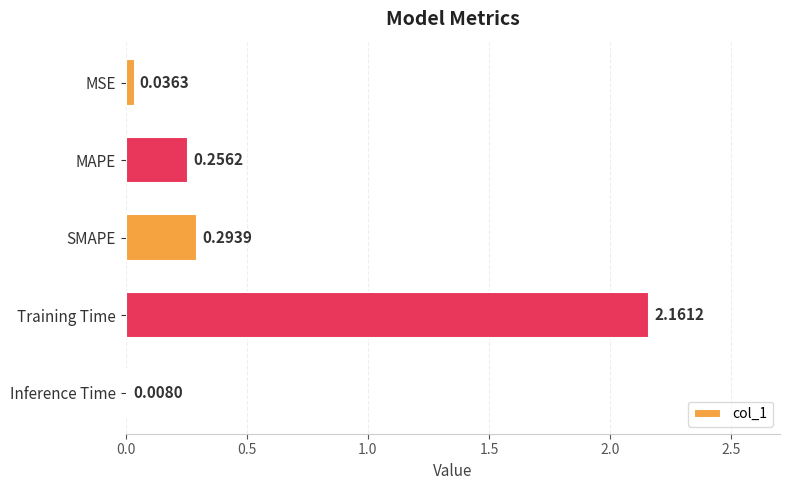

At which category does the chart reach its peak across all series?

Training Time